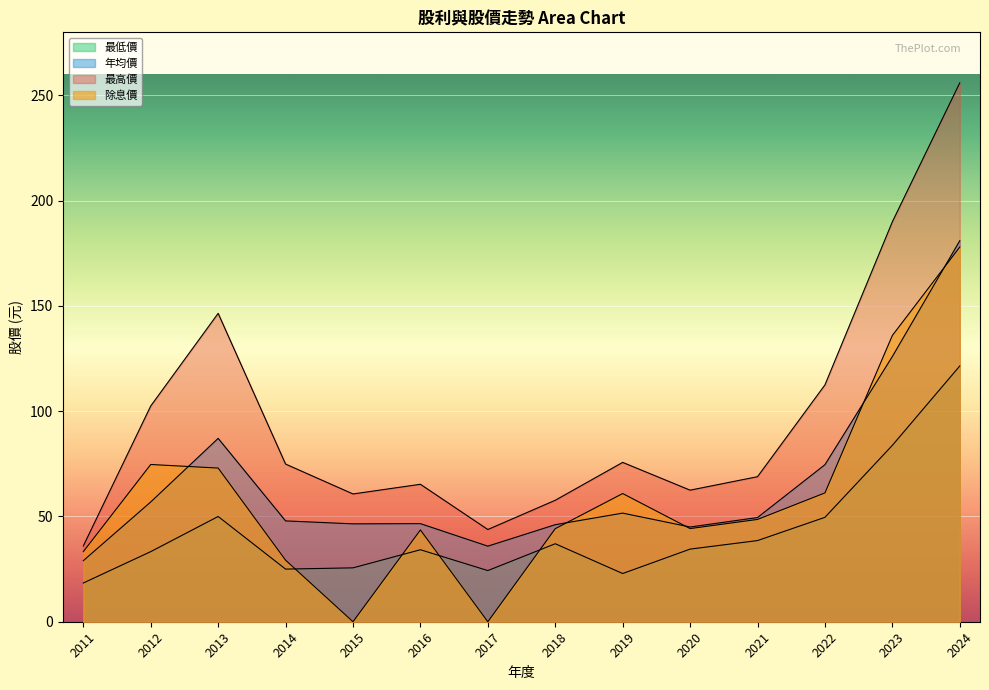

The value of 最低價 at 2023 is 115.5. True or false?

False